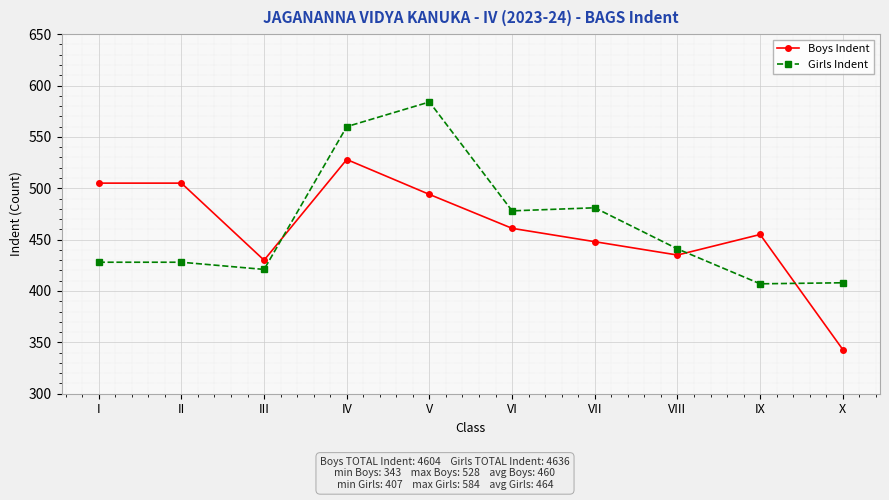

Which series has the widest spread of values?

Boys Indent